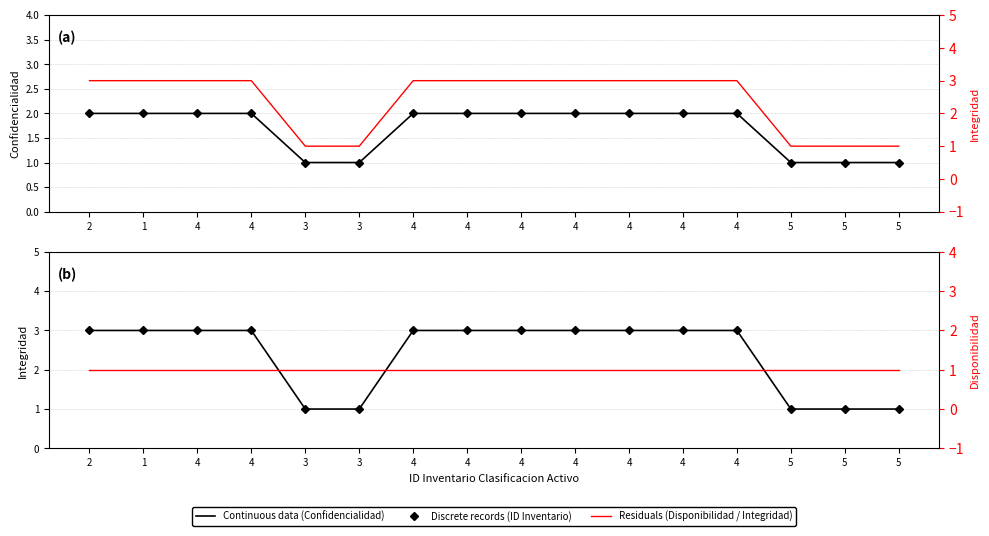

What is the sum of the Valoracion Disponibilidad values at 5 and 2?

2